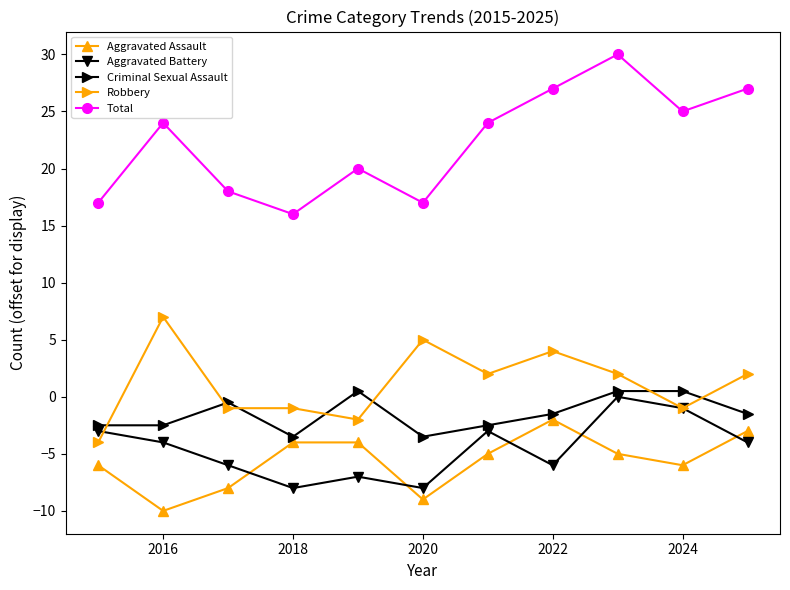

How many values in Aggravated Battery are below zero?

10